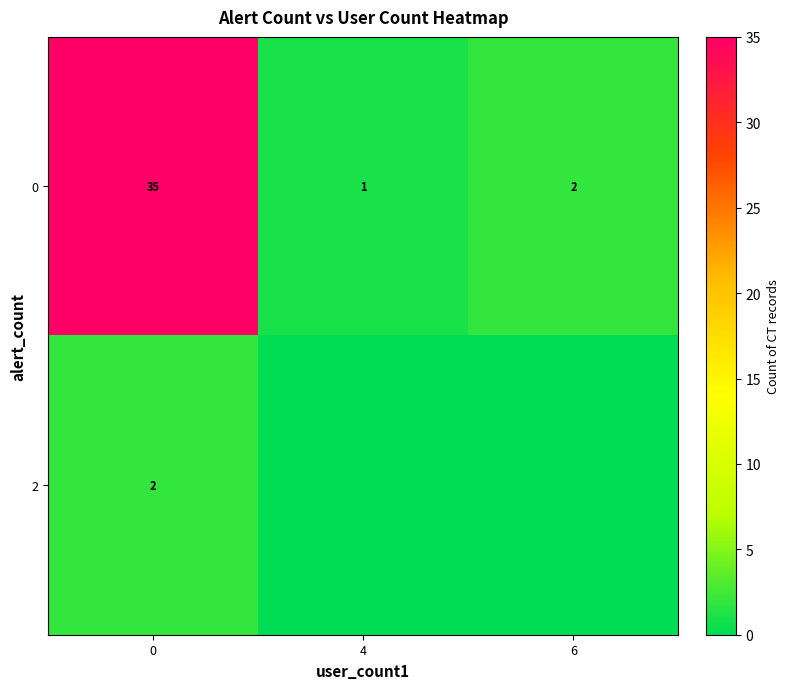

What is the difference between the highest and lowest values at 0?

33